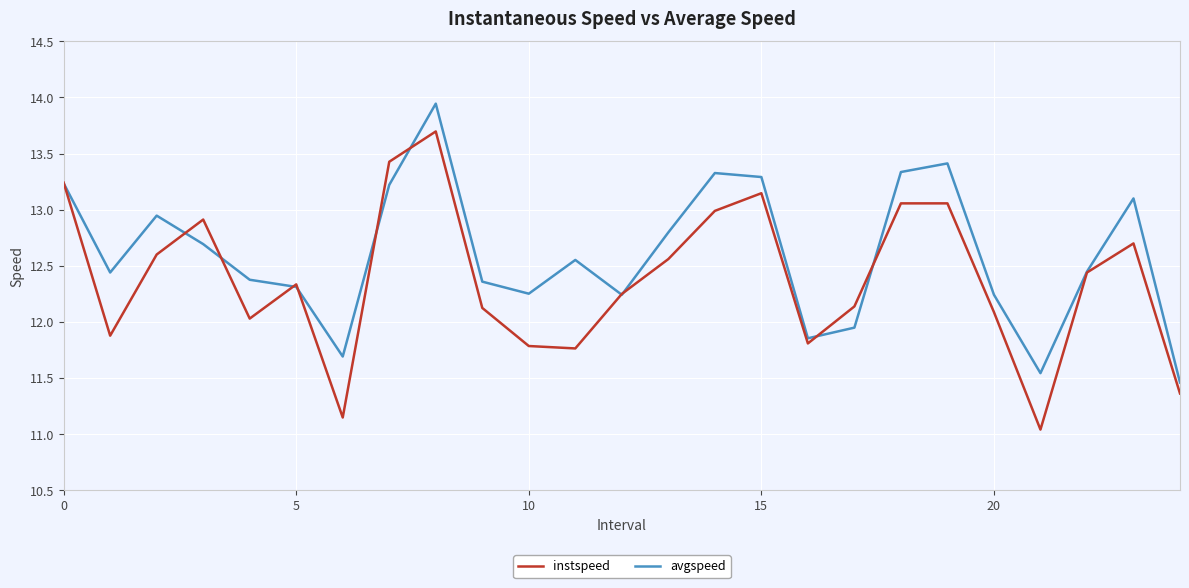

List the series in order of their peak value, highest first.

avgspeed, instspeed